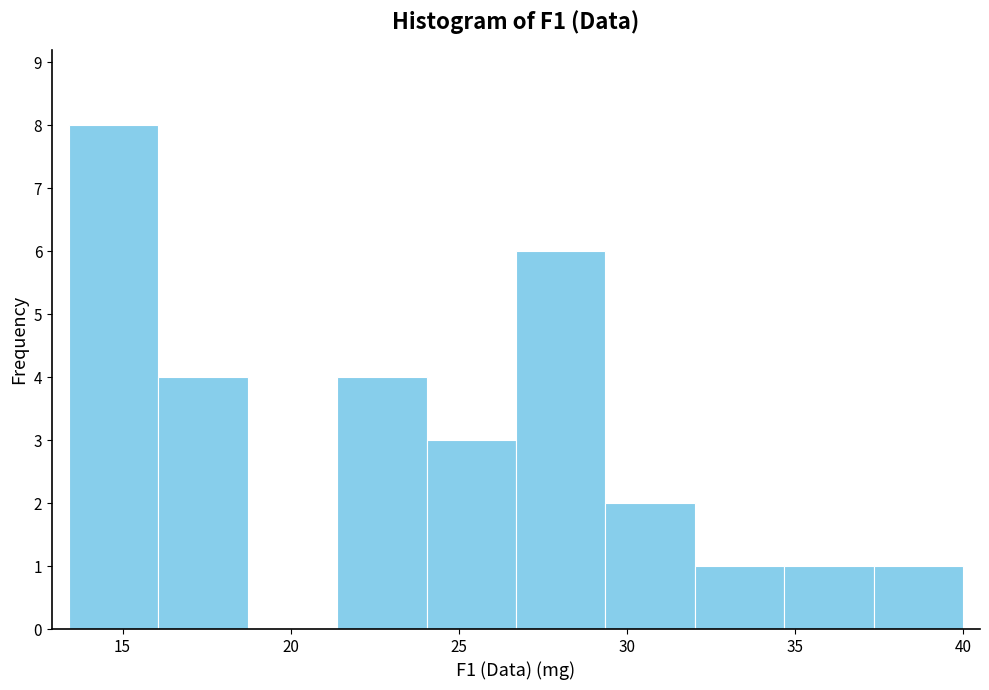

What is the height of the bar covering 34.5 to 37.5 on the x-axis? Neither the bar edges nor the heights are printed on the chart, so give them approximately, as read against the axes.

1